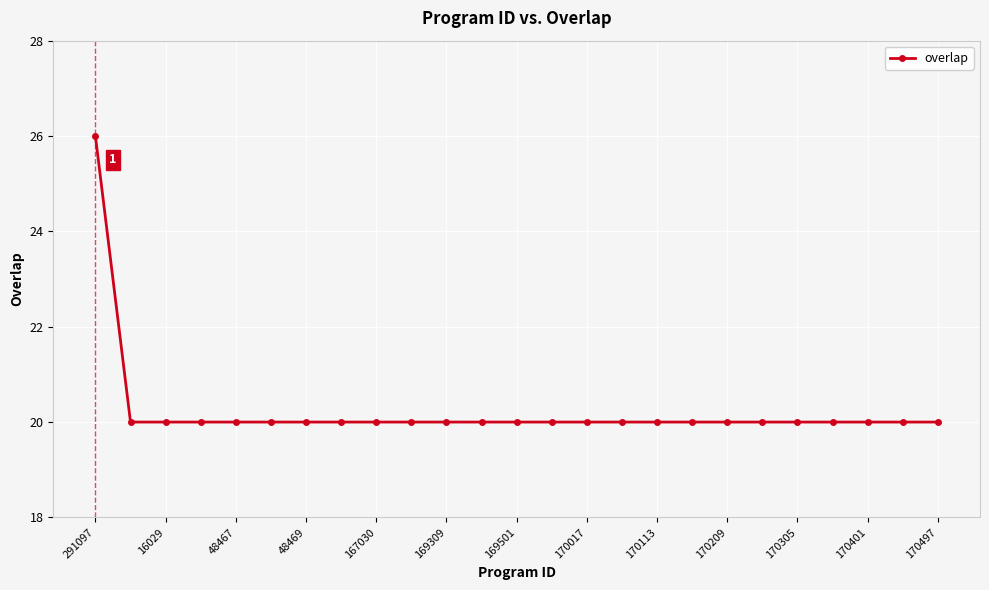

What is the difference between the maximum and second lowest values?

6